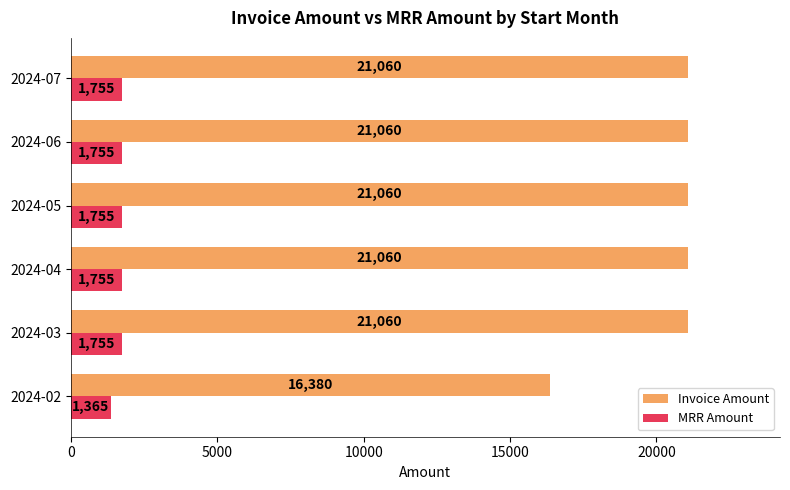

The MRR Amount series shows 1755 at 2024-05. True or false?

True